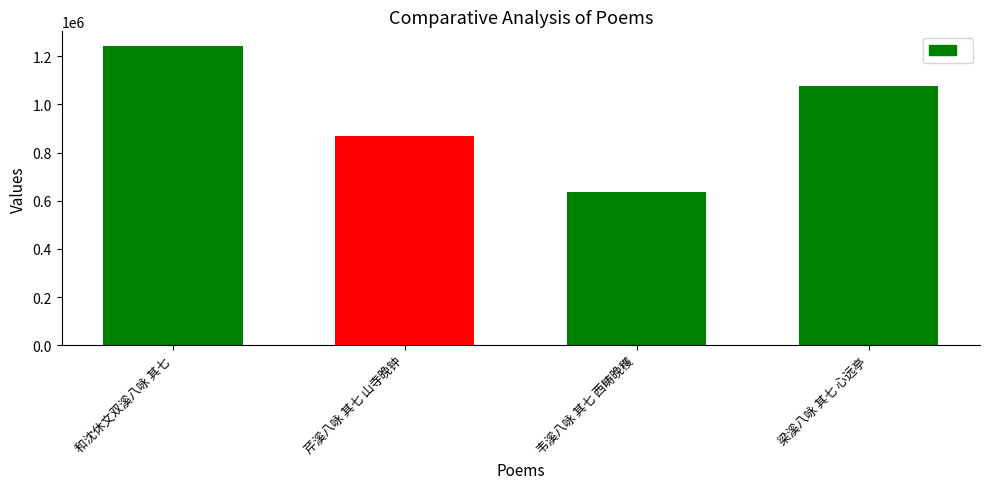

What is the label of the 4th bar from the right?

和沈休文双溪八咏 其七